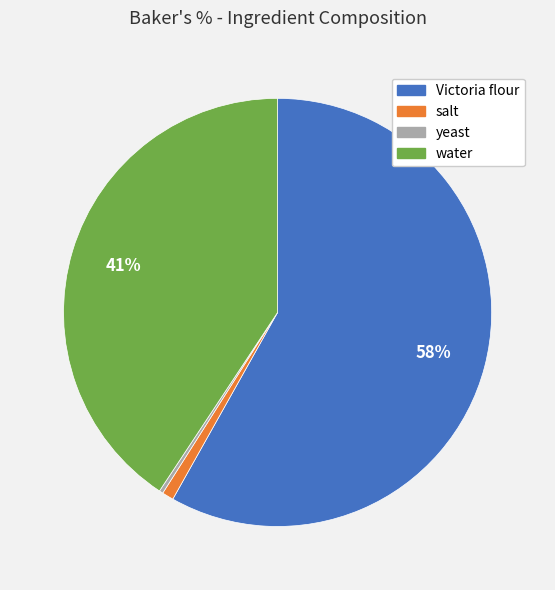

Is it true that Victoria flour is 66% of the pie?

False